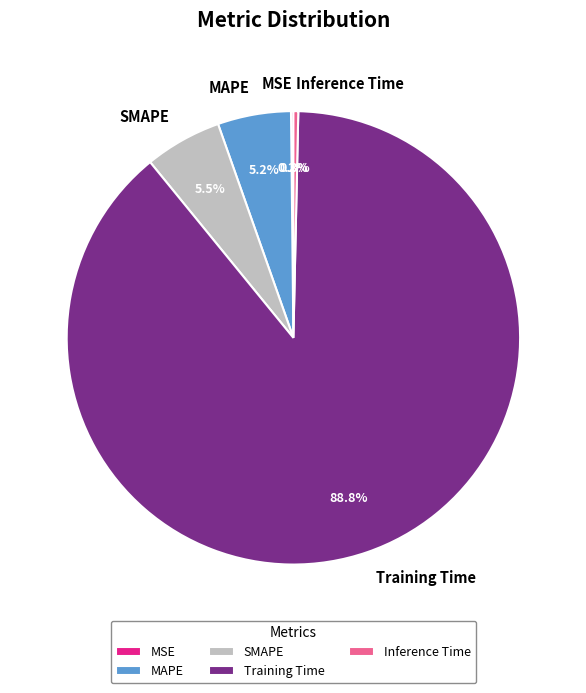

Is there any slice that represents more than half of the pie?

Yes